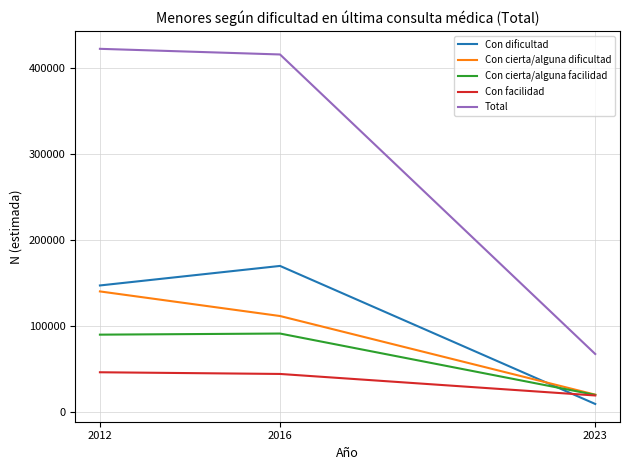

Rank the series at 2016 from lowest to highest value.

Con facilidad, Con cierta/alguna facilidad, Con cierta/alguna dificultad, Con dificultad, Total